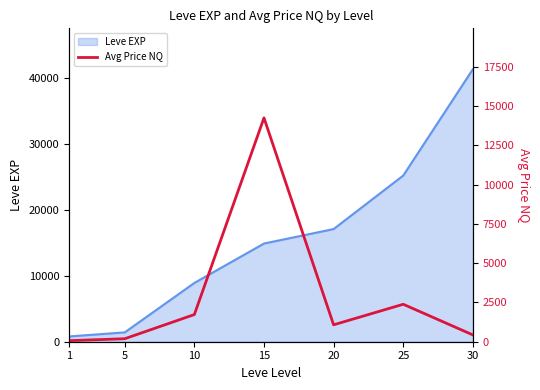

True or false: the data has more than 1 interior local peaks.

True